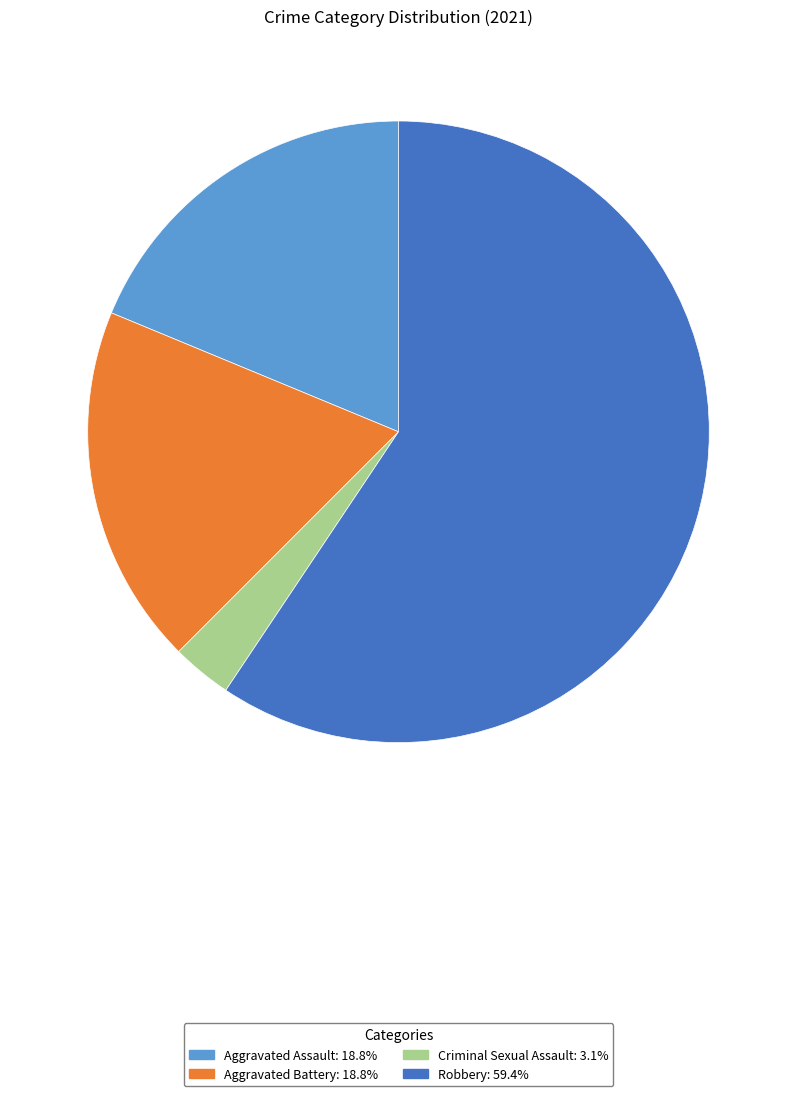

Is there a majority slice in this chart?

Yes